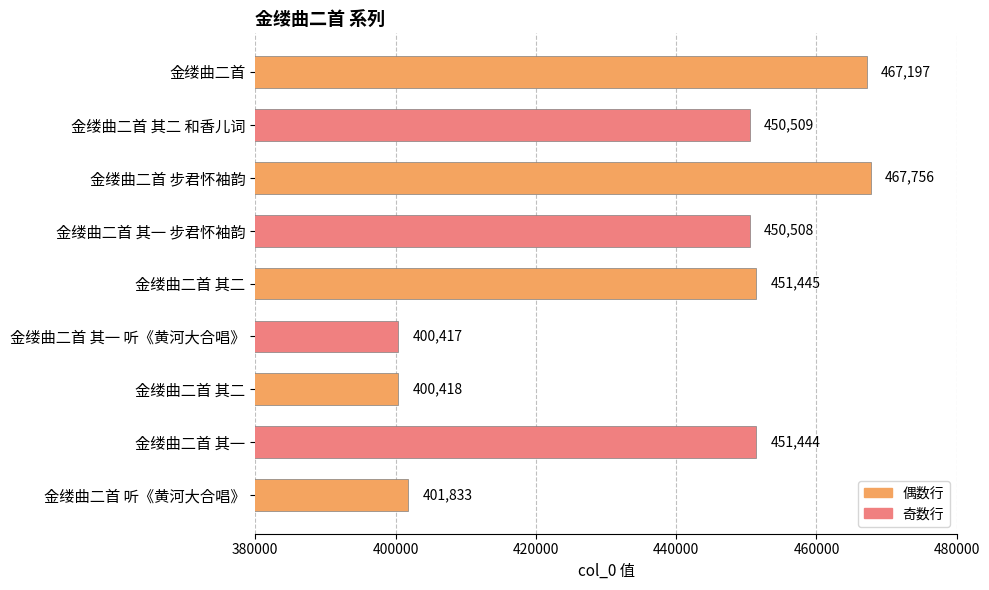

What is the change in value from 金缕曲二首 其二 to 金缕曲二首 其一?

+51026